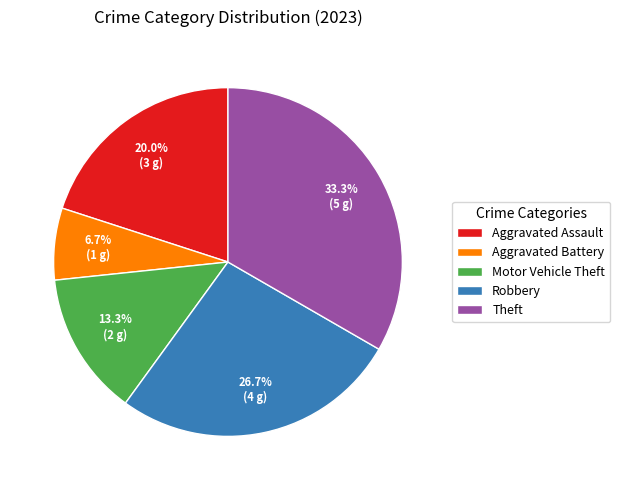

To the nearest percent, what is the average slice percentage?

20%